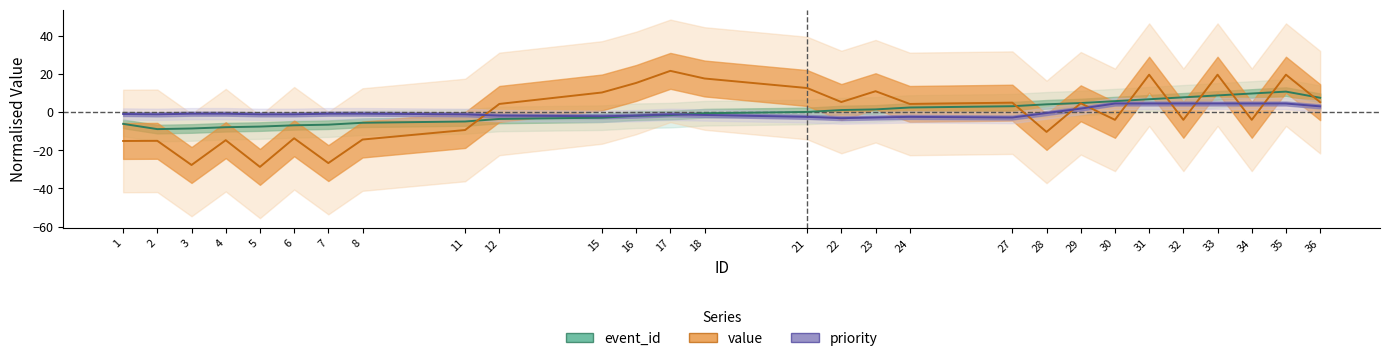

Rank the categories by event_id value from lowest to highest.

2, 3, 4, 5, 6, 7, 1, 8, 11, 12, 15, 16, 17, 18, 21, 22, 23, 24, 27, 28, 29, 30, 31, 36, 32, 33, 34, 35